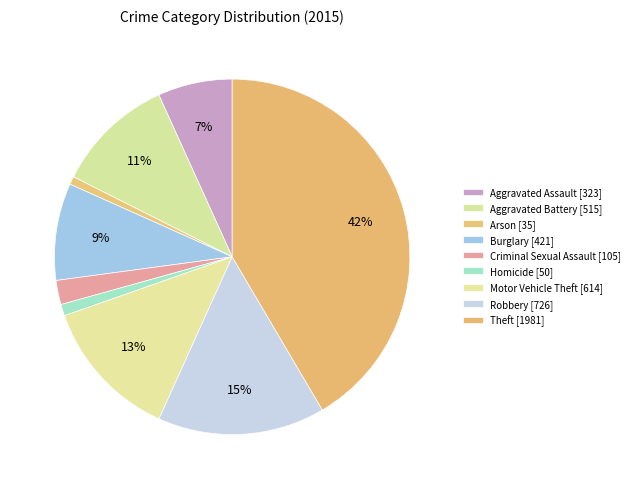

What portion of the pie excludes Motor Vehicle Theft?

87.1%